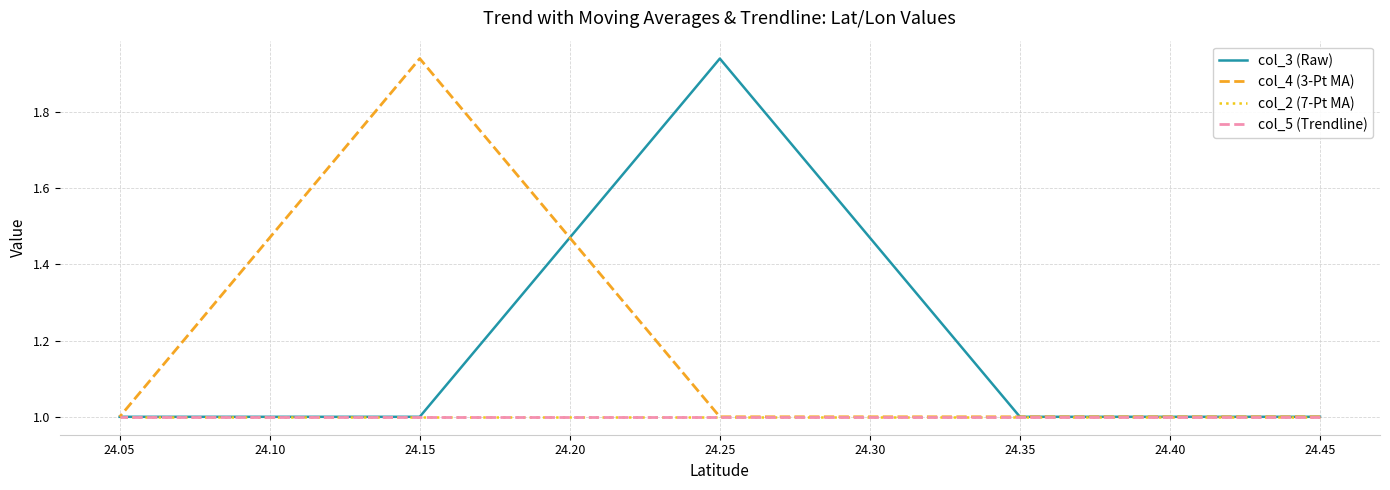

Which series has the largest range (max minus min)?

col_3 (Raw)